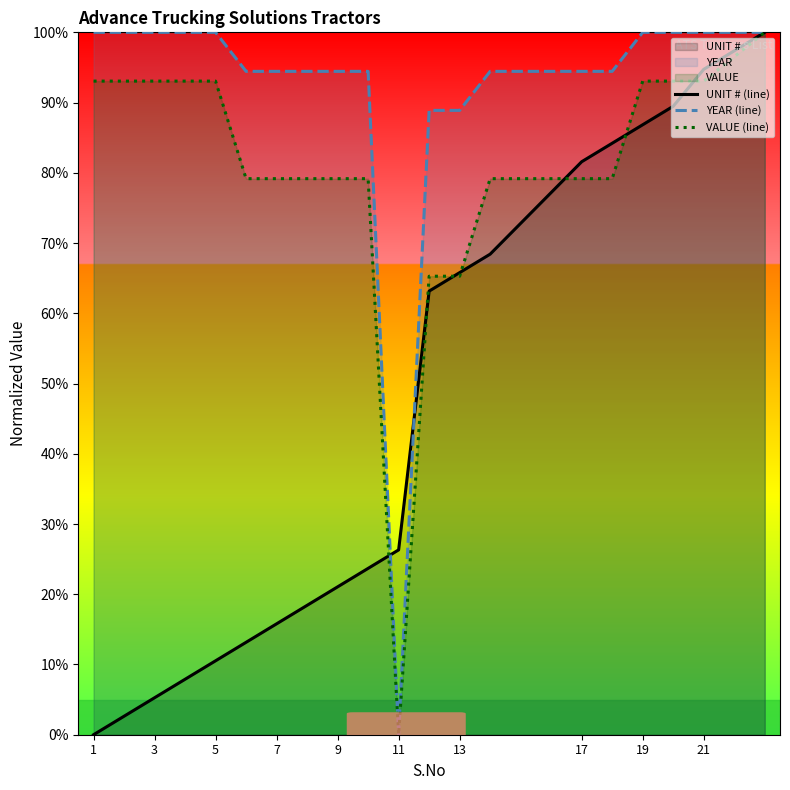

True or false: VALUE (line) has a value of 34.6 at 11.

False